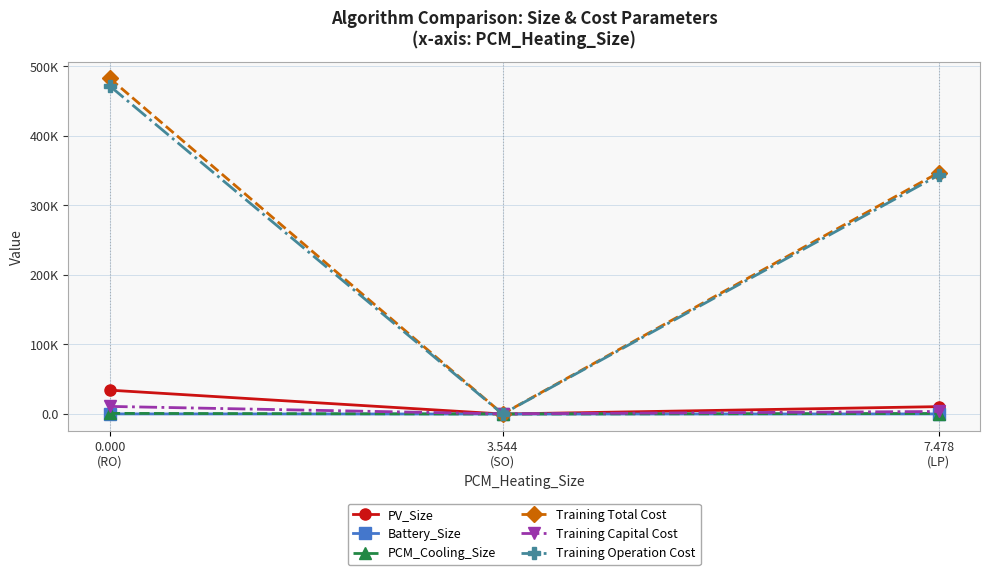

Reading right to left, transcribe all the data shown in this chart.

PV_Size: 10631.1	1.2	34315.6
Battery_Size: 132.0	0.0	164.9
PCM_Cooling_Size: 744.3	0.0	940.7
Training Total Cost: 347053.0	241.8	482611.0
Training Capital Cost: 3643.2	240.7	10951.2
Training Operation Cost: 343409.9	1.1	471659.8